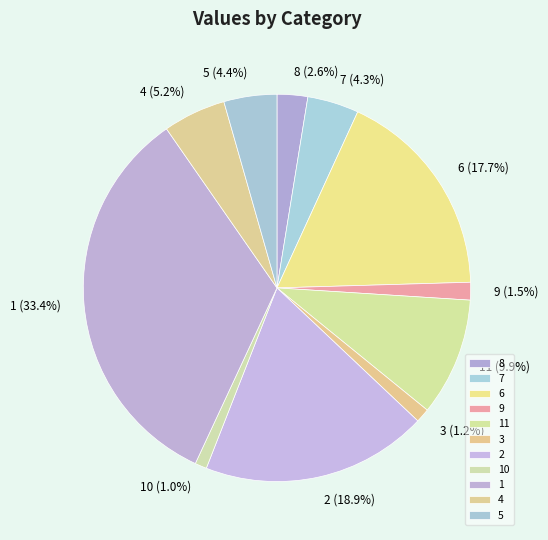

What percentage do 2 and 9 together represent?

20.4%